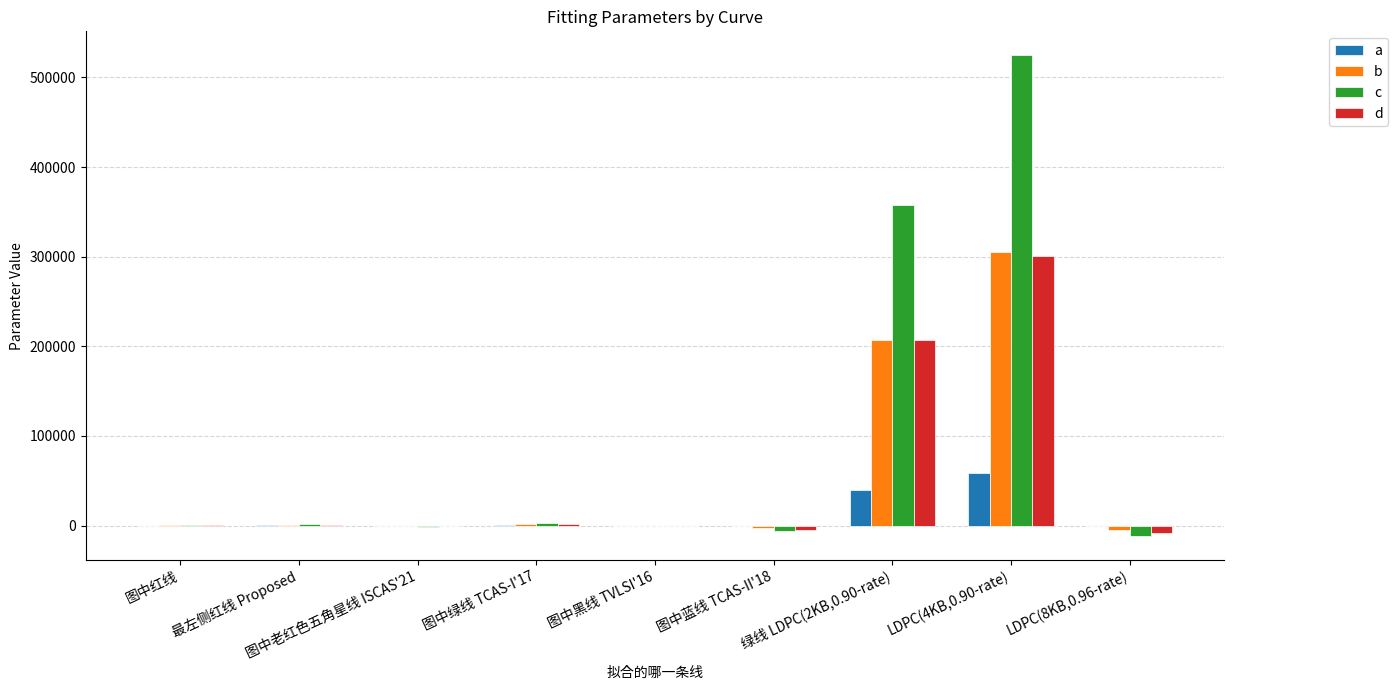

What is the spread (max minus min) of values at 最左侧红线 Proposed?

1445.7